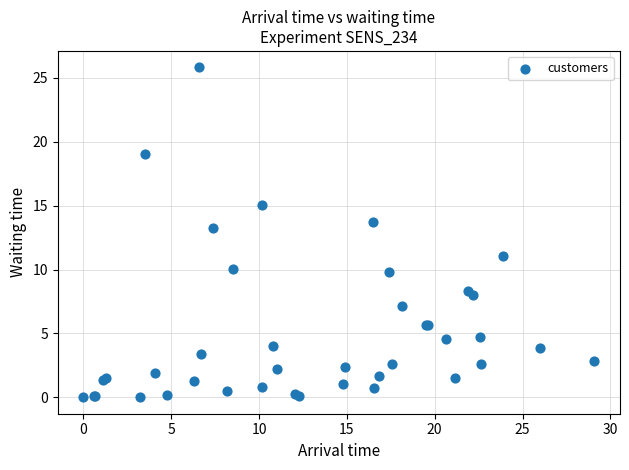

What Y value in the scatter plot is closest to 12?

11.0